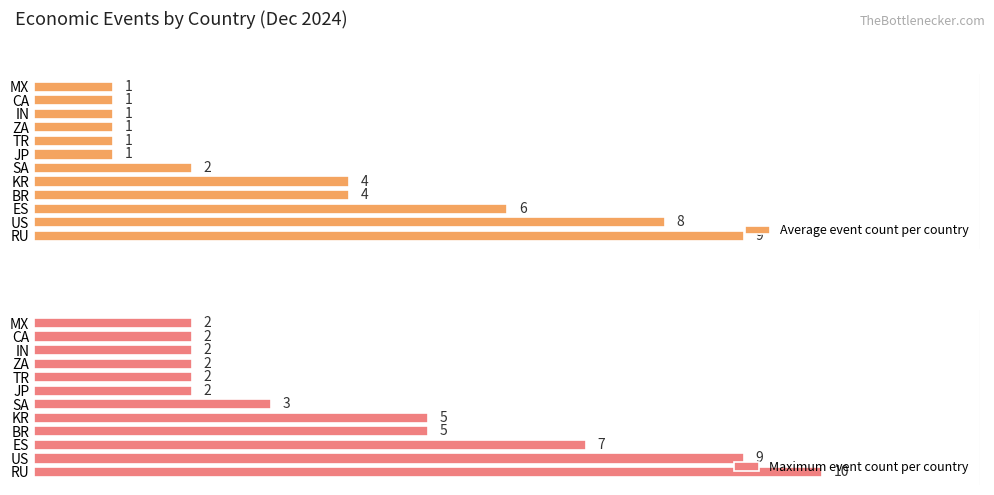

What is the total value across all series at RU?

19